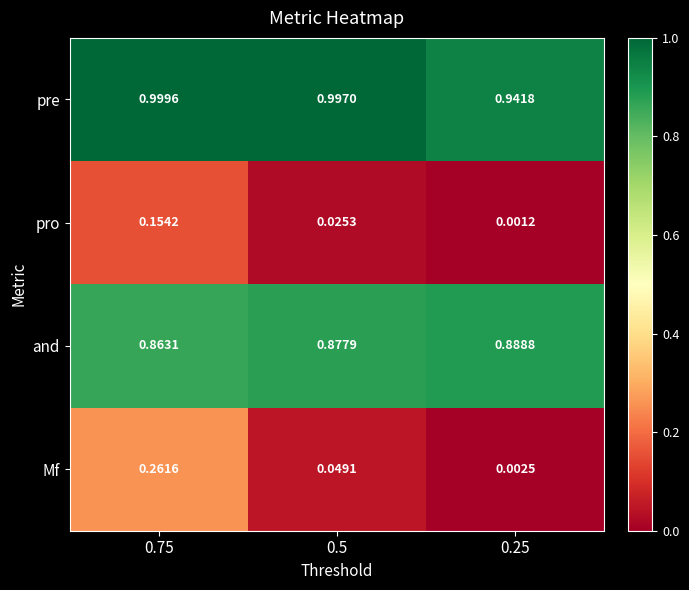

At 0.5, list the series in order from largest to smallest.

pre, and, Mf, pro